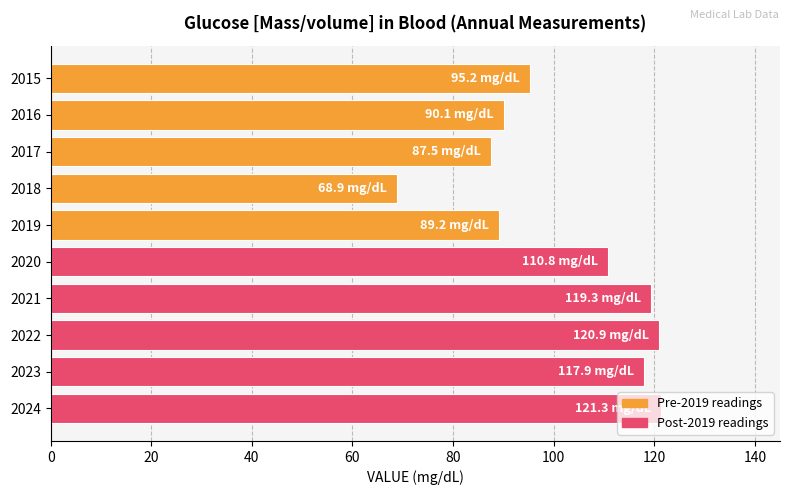

Which category has the lowest value across all series?

2018